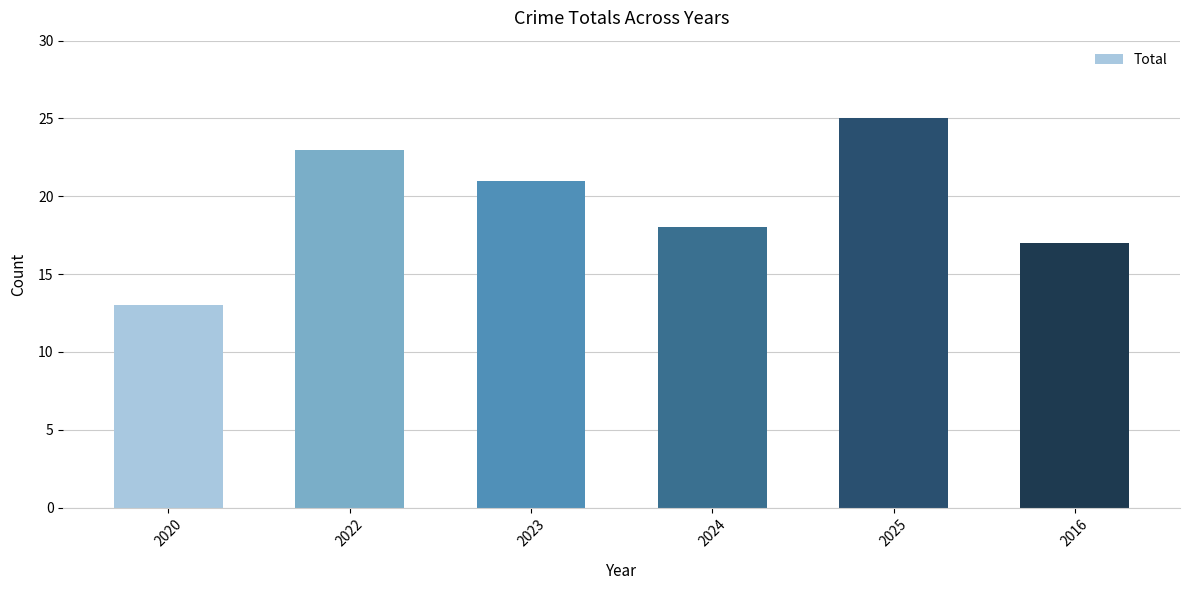

What is the value of the 3rd bar from the left?

21